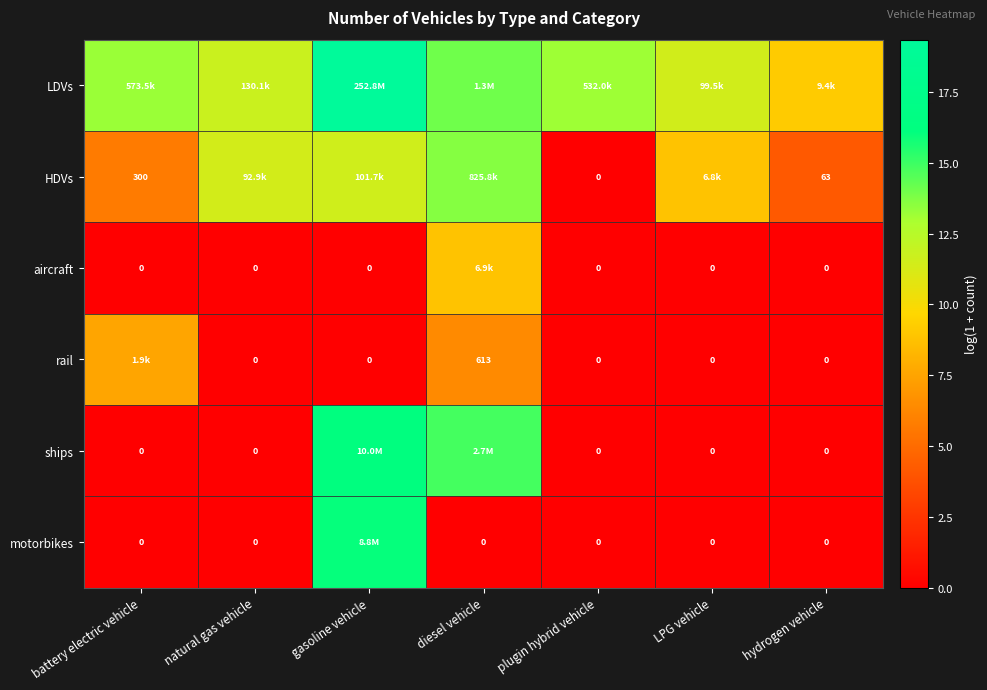

What is the sum of the rail values at gasoline vehicle and battery electric vehicle?

7.5